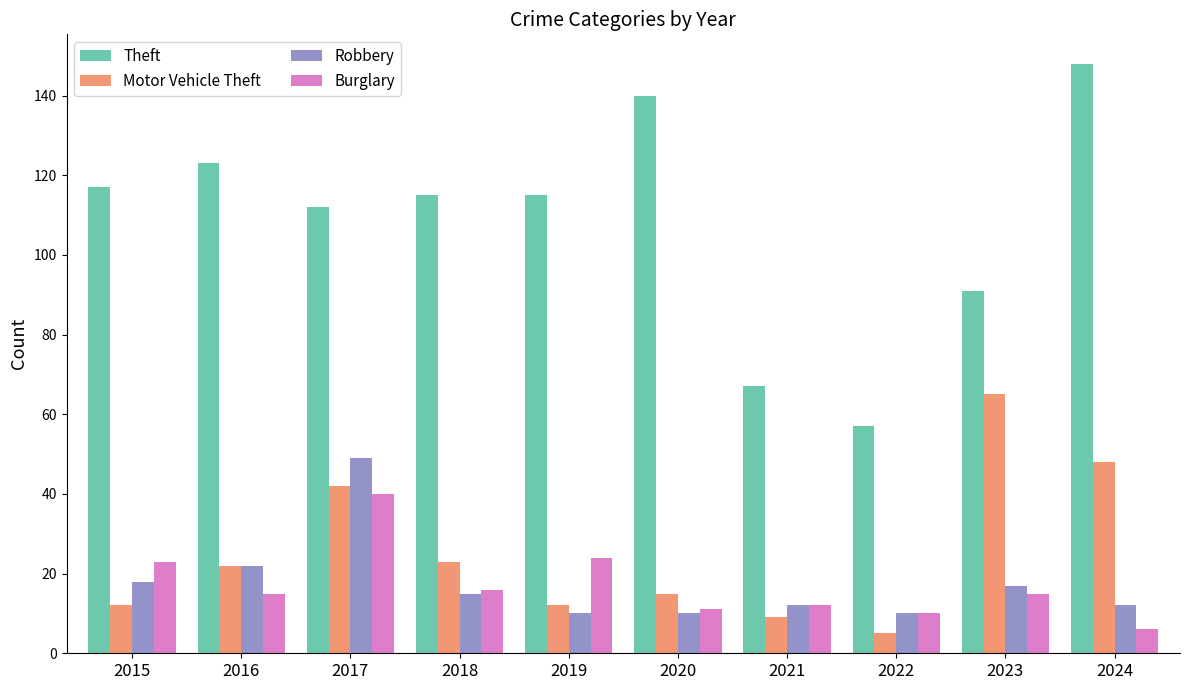

Is the value of Motor Vehicle Theft at 2020 greater than the value of Robbery at 2023?

No